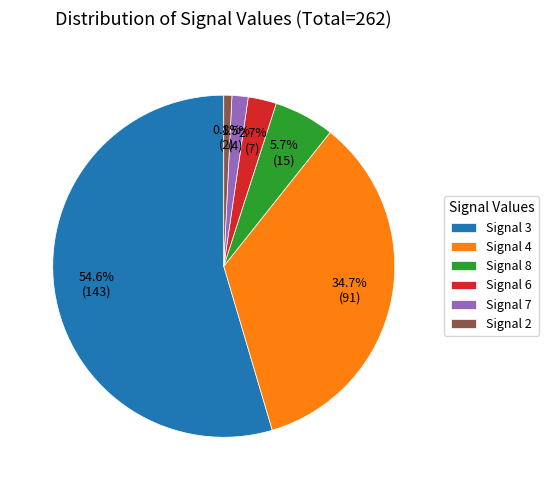

What is the ratio of the value at Signal 4 to the value at Signal 3?

0.6